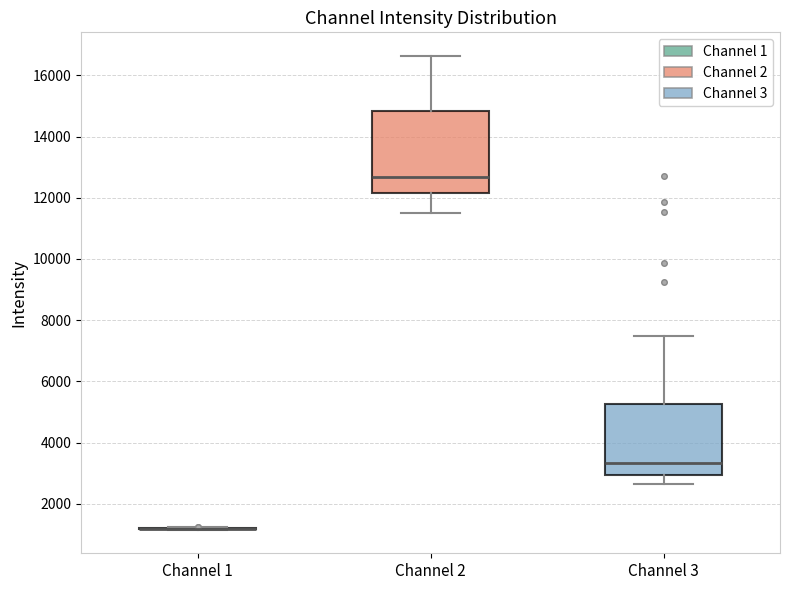

Where is the upper edge of the box for Channel 2 on the y-axis? The values are not printed on the chart, so give them approximately, as read against the axis.

14800